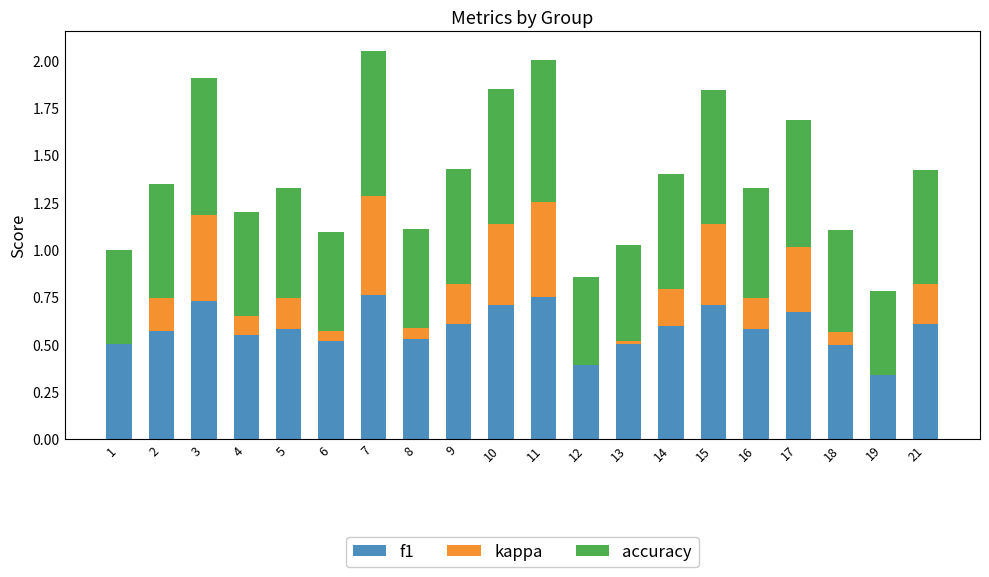

Which category has the lowest value in the f1 series?

19